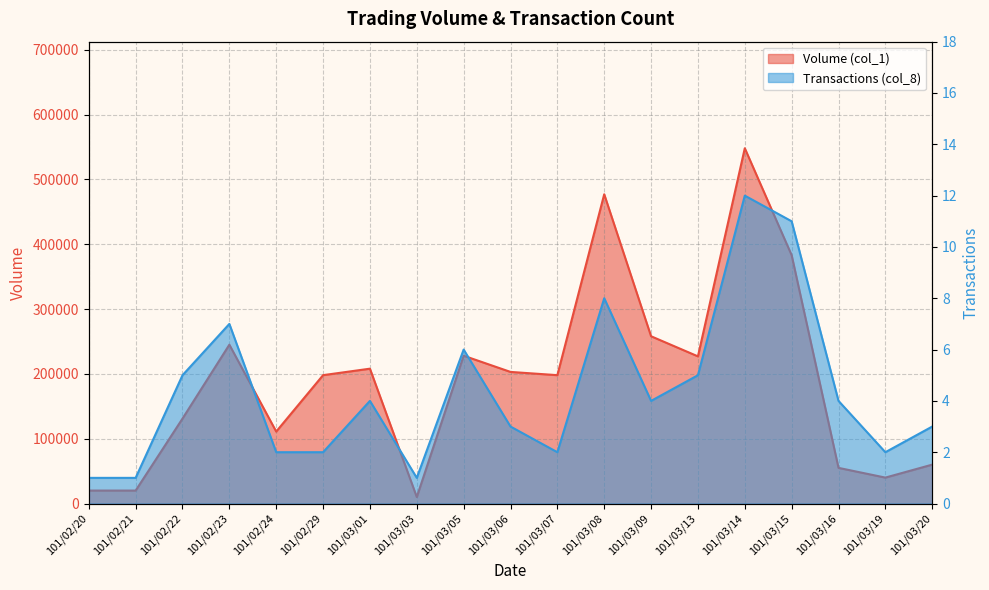

Reading left to right, transcribe all the data shown in this chart.

Volume (col_1): 101/02/20=20000	101/02/21=20000	101/02/22=131000	101/02/23=245000	101/02/24=111000	101/02/29=198000	101/03/01=208000	101/03/03=10000	101/03/05=228000	101/03/06=203000	101/03/07=198000	101/03/08=477000	101/03/09=258000	101/03/13=227000	101/03/14=548000	101/03/15=383000	101/03/16=55000	101/03/19=40000	101/03/20=60000
Transactions (col_8): 101/02/20=1	101/02/21=1	101/02/22=5	101/02/23=7	101/02/24=2	101/02/29=2	101/03/01=4	101/03/03=1	101/03/05=6	101/03/06=3	101/03/07=2	101/03/08=8	101/03/09=4	101/03/13=5	101/03/14=12	101/03/15=11	101/03/16=4	101/03/19=2	101/03/20=3